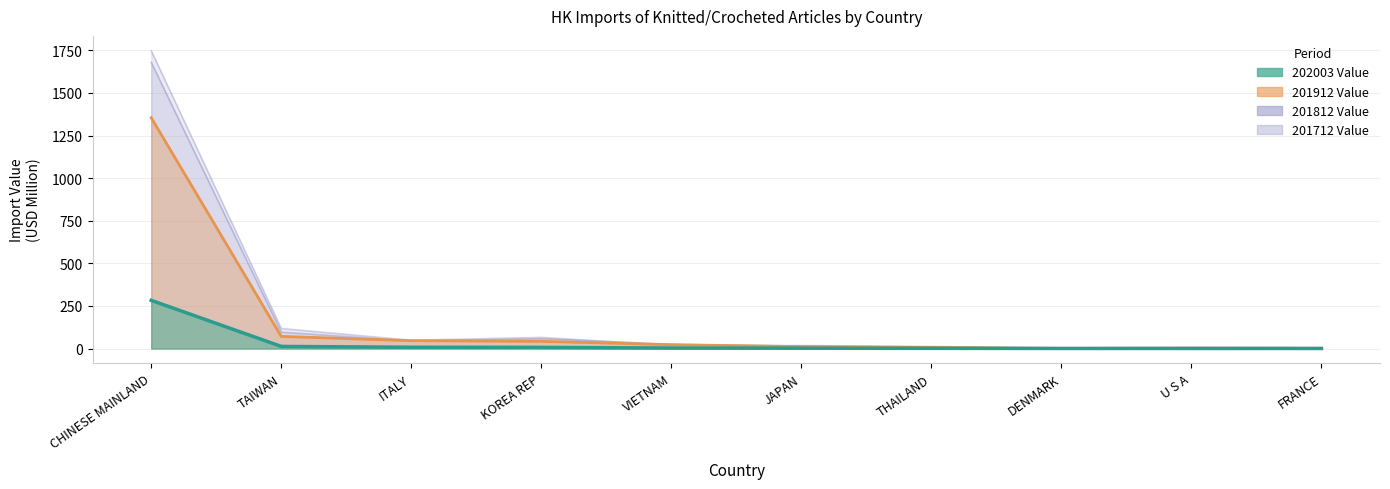

In 201712 Value, how many points are lower than both neighbors (excluding endpoints)?

2